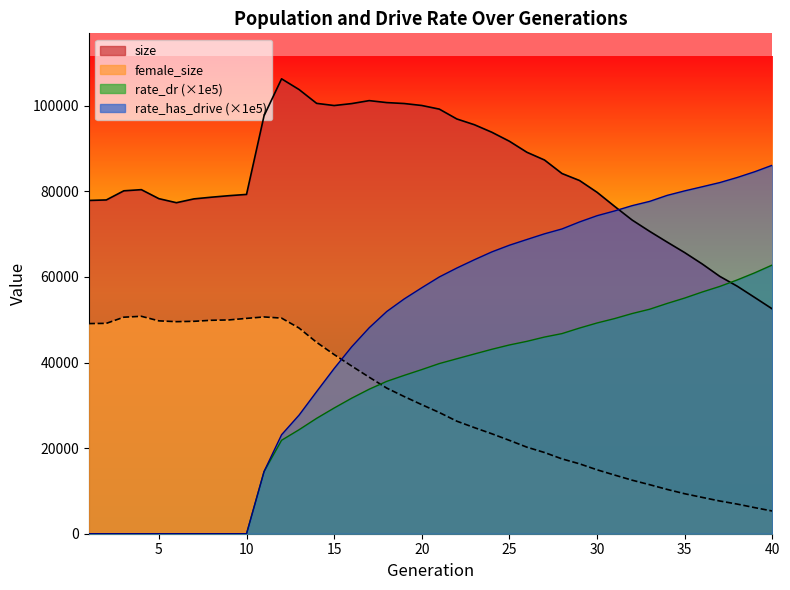

Read the female_size value at 35.

9342.0